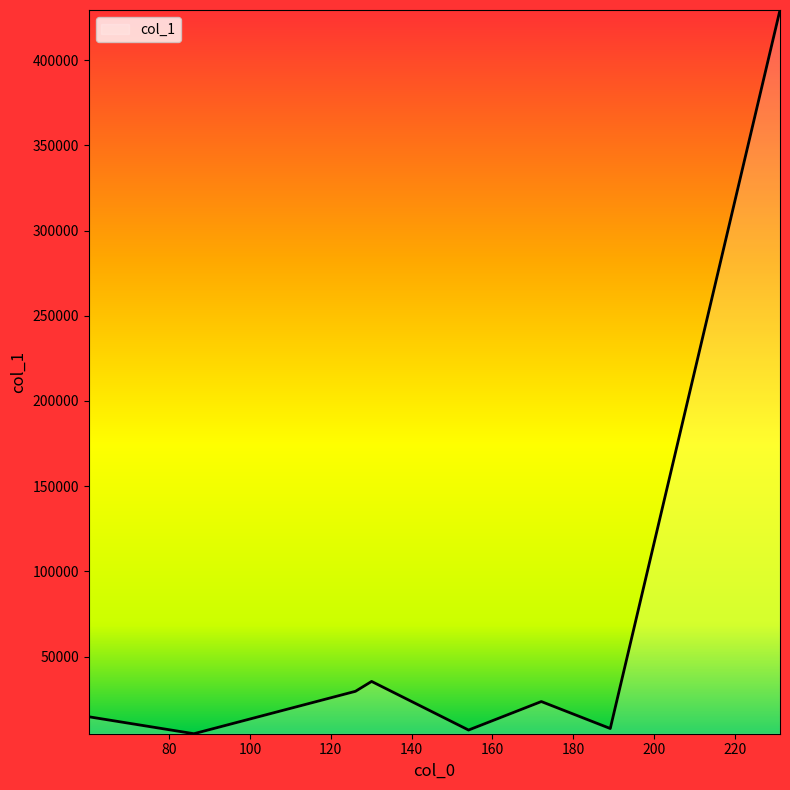

What is the difference between the second highest and second lowest values?

28524.0